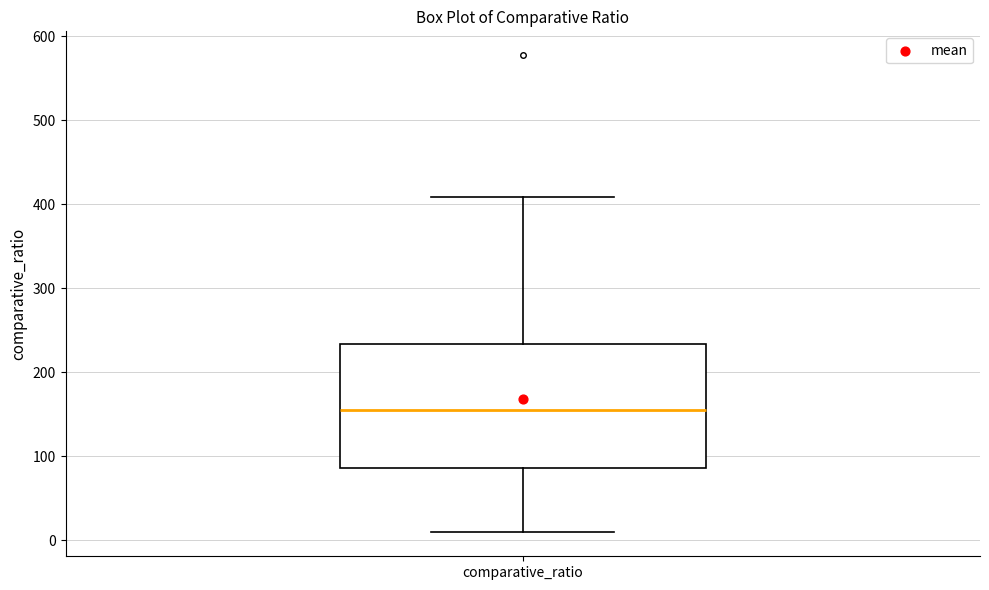

Transcribe this box plot: give where the median line is, the range the box spans, and where the two whiskers end, as read against the y-axis. The values are not printed on the chart, so give them approximately, as read against the axis.

median 160, box 90 to 230, whiskers 10 to 410